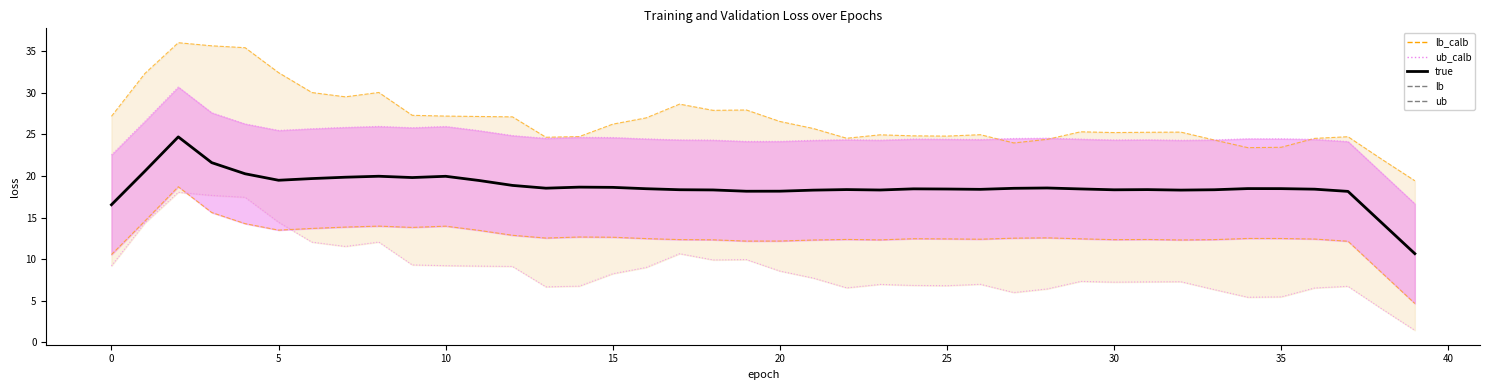

Read the value at 30.

18.3